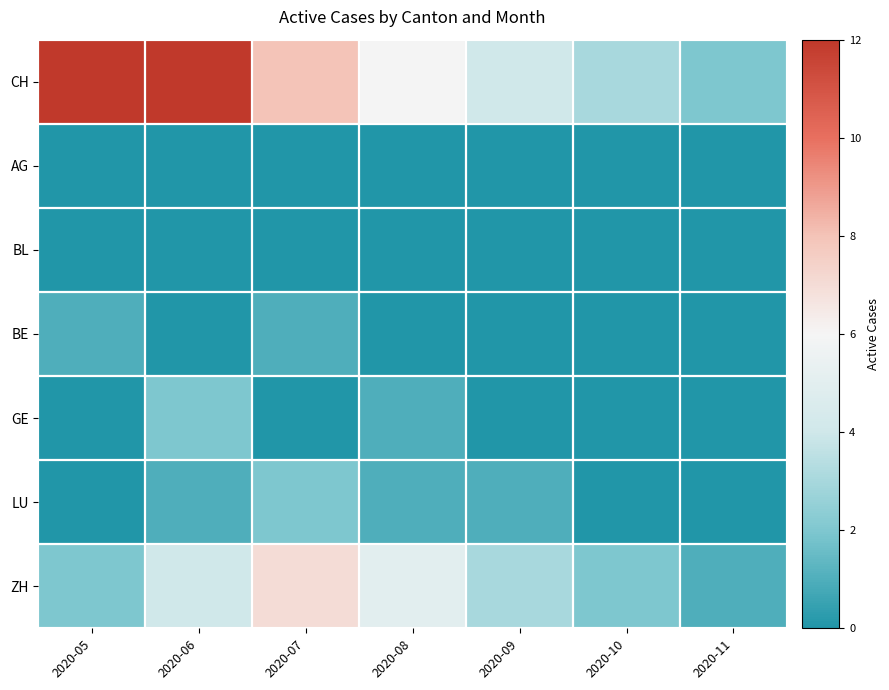

What is the difference between the highest and lowest values at 2020-07?

8